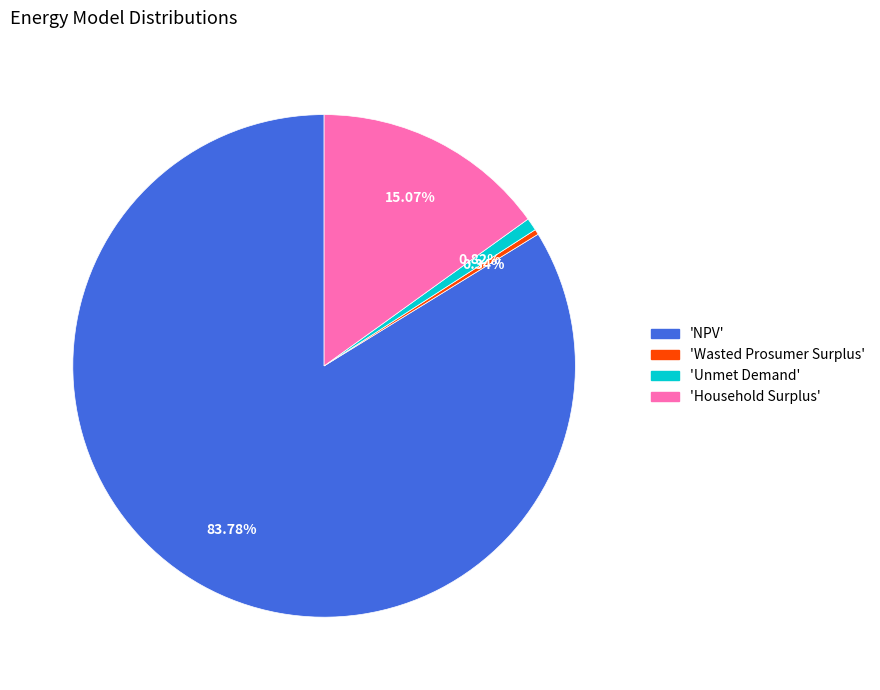

Is there any slice that represents more than half of the pie?

Yes